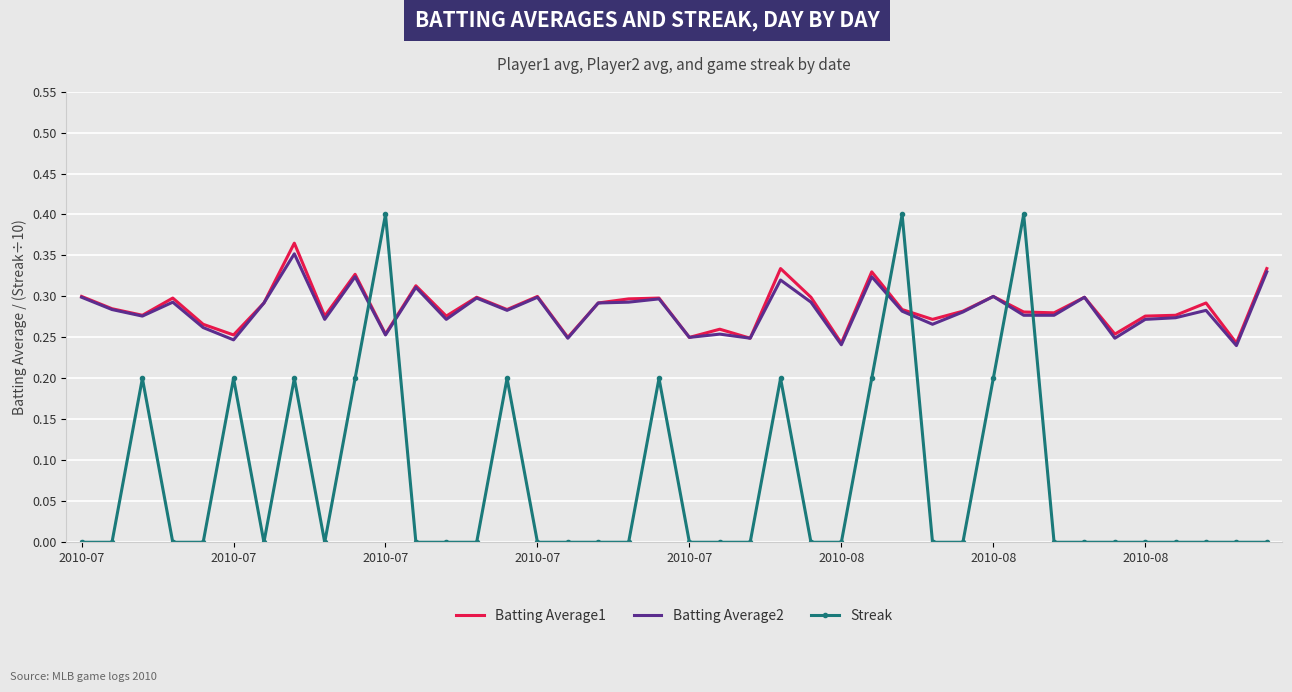

How many times do Batting Average2 and Streak cross each other?

6